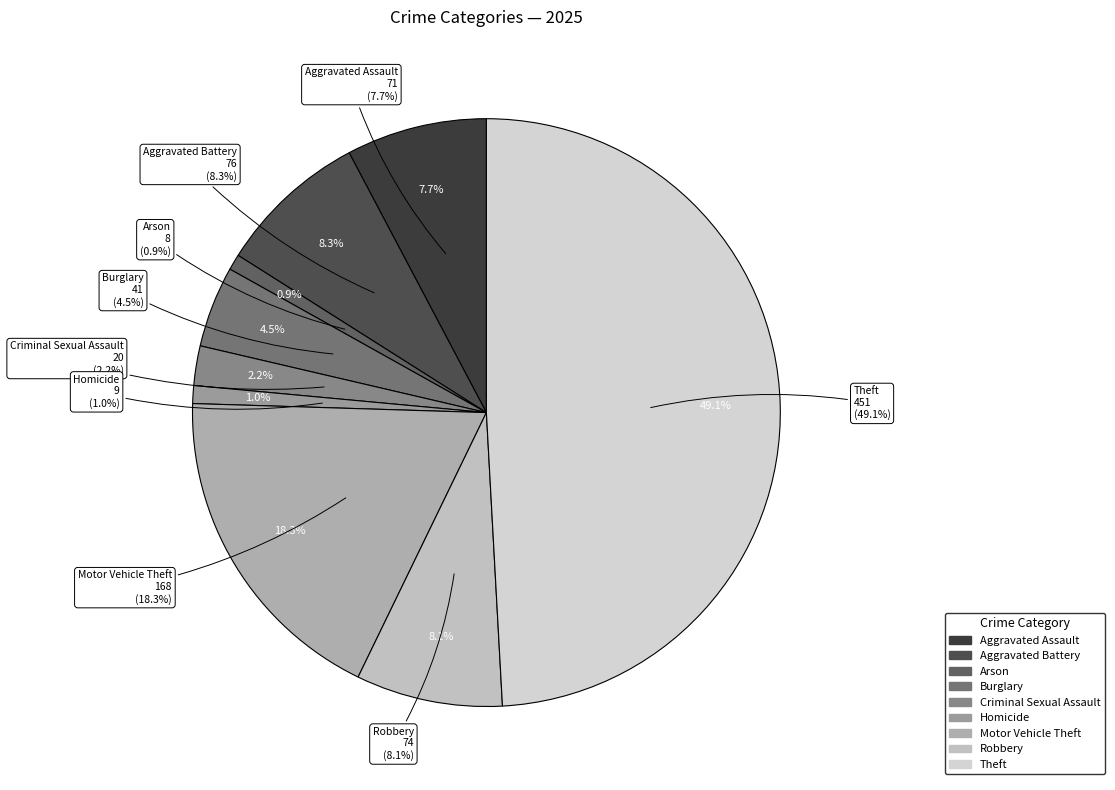

Is there any slice that represents more than half of the pie?

No